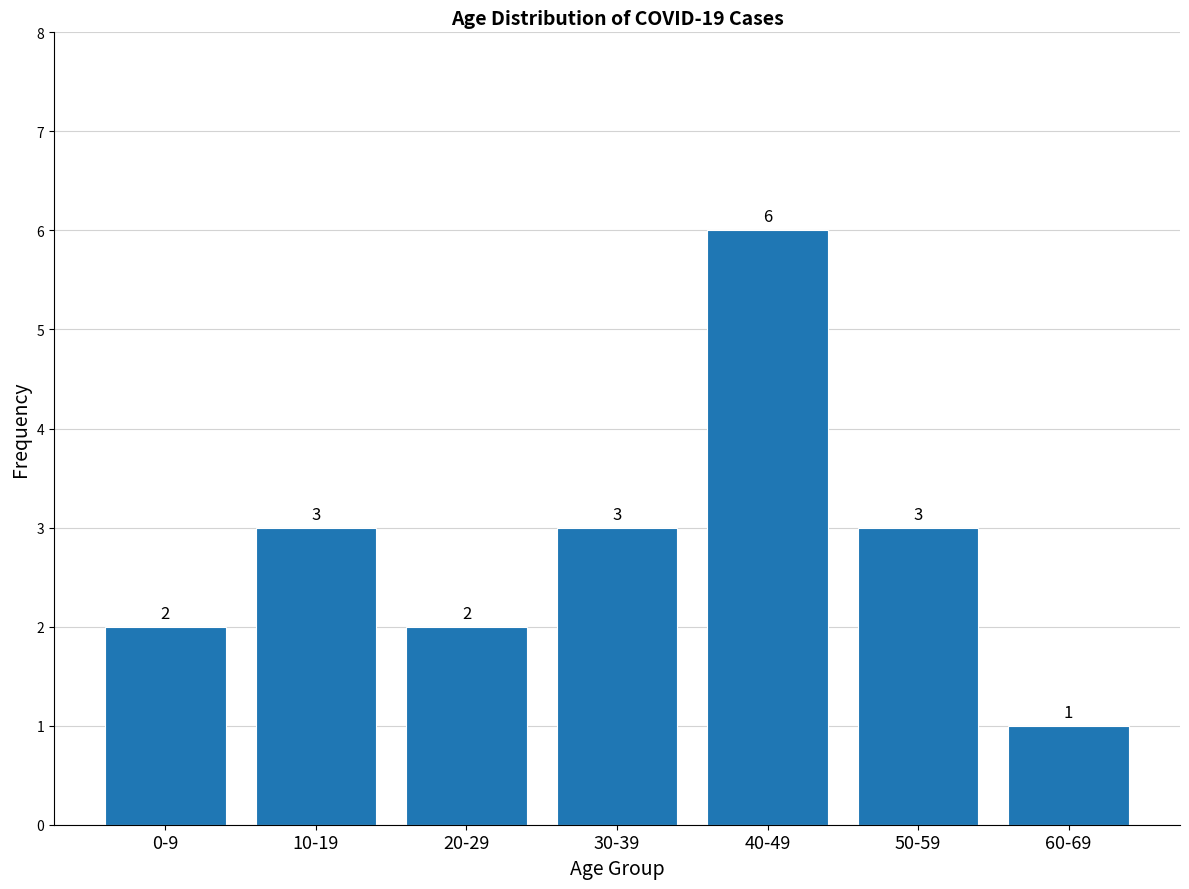

Count the number of data series in this chart.

1